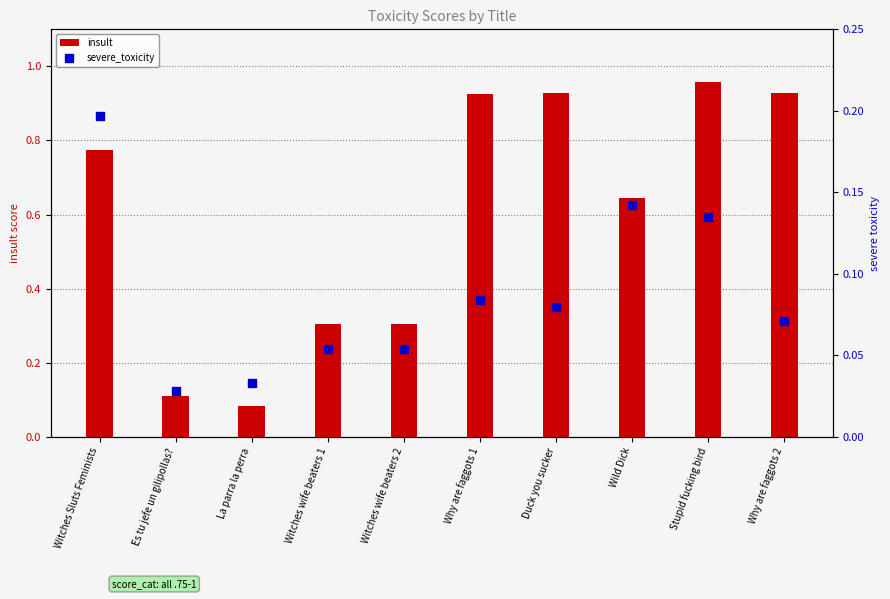

At which category is the sum across all series the highest?

Stupid fucking bird